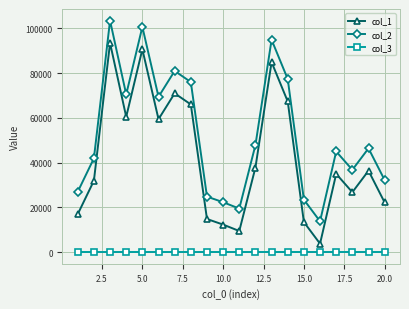

What is the average value of the col_2 series?

52692